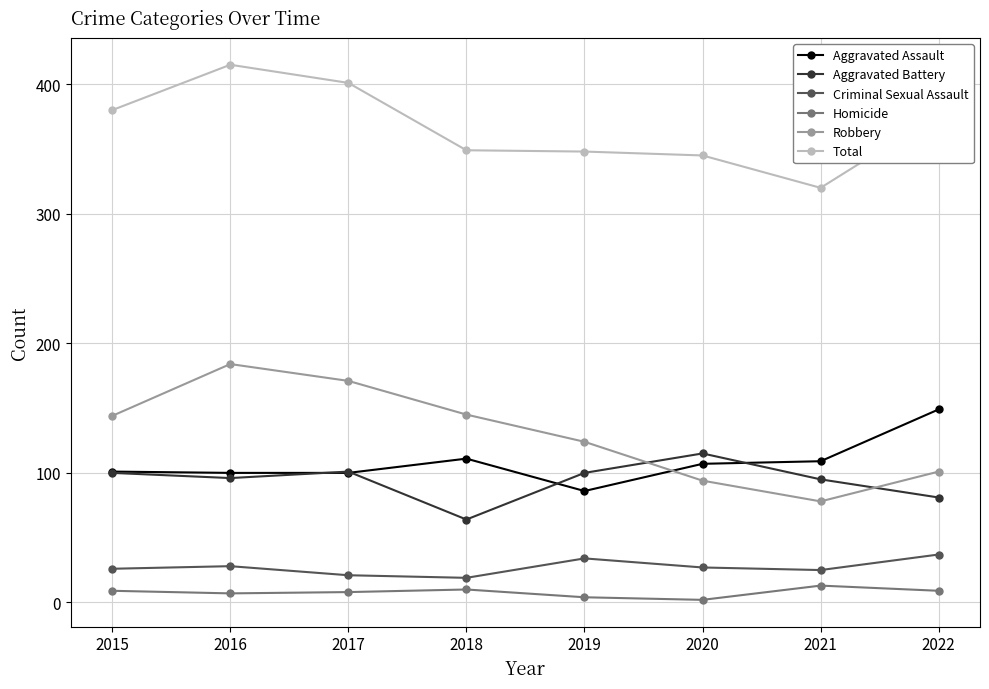

At how many categories does at least one series exceed 190?

8